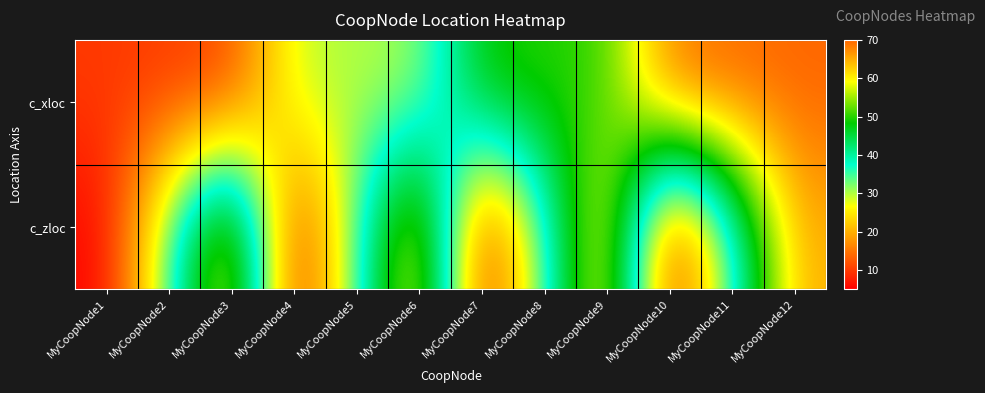

Which has a higher value, MyCoopNode1 or MyCoopNode4?

MyCoopNode4